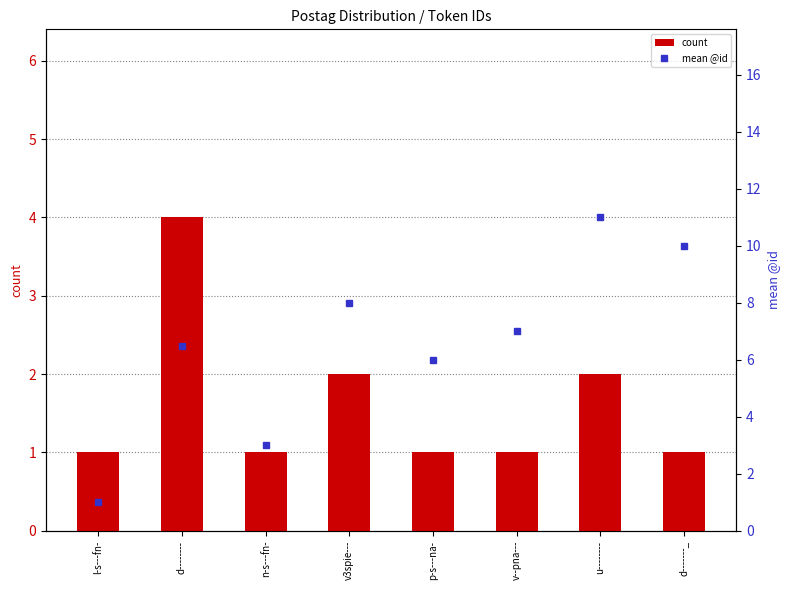

Reading left to right, extract all data points from this chart.

count: l-s---fn-=1.0	d--------=4.0	n-s---fn-=1.0	v3spie---=2.0	p-s---na-=1.0	v--pna---=1.0	u--------=2.0	d-------_=1.0
mean @id: l-s---fn-=1.0	d--------=6.5	n-s---fn-=3.0	v3spie---=8.0	p-s---na-=6.0	v--pna---=7.0	u--------=11.0	d-------_=10.0